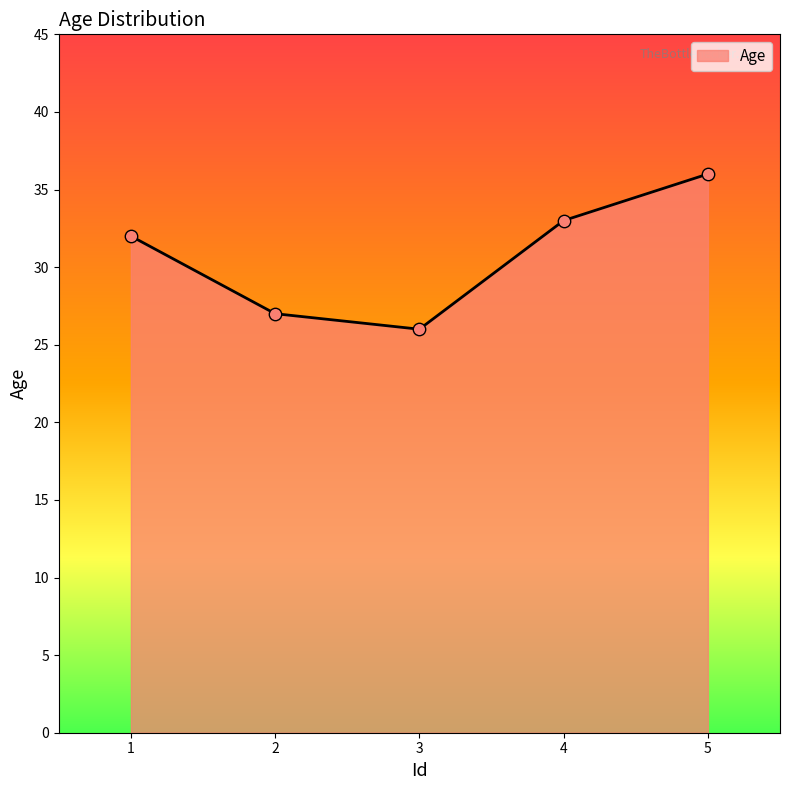

Approximately how many times larger is the value at 5 compared to 2?

1.3